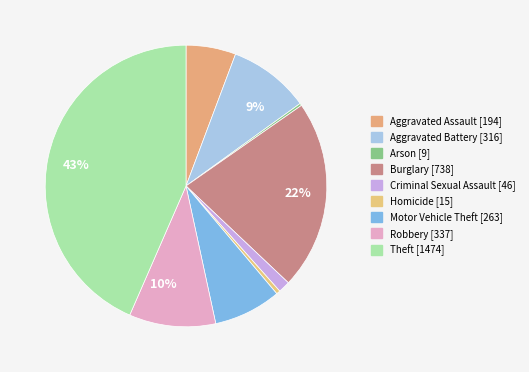

To the nearest percent, what percentage of the pie is Criminal Sexual Assault?

1%